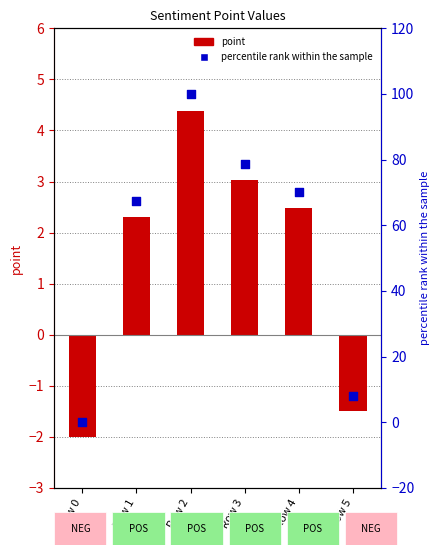

What is the total value across all series at Row 1?

69.6